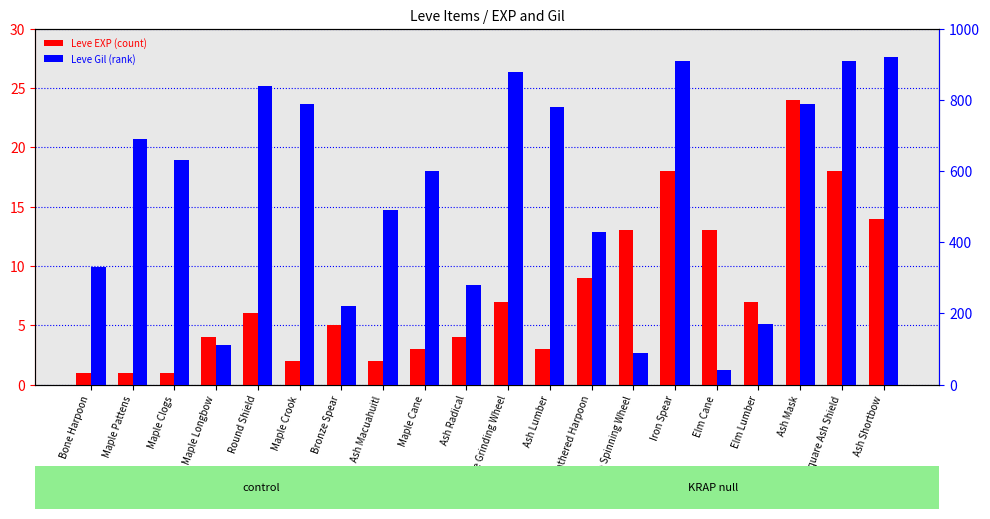

True or false: Leve EXP has a value of 4 at Elm Cane.

False